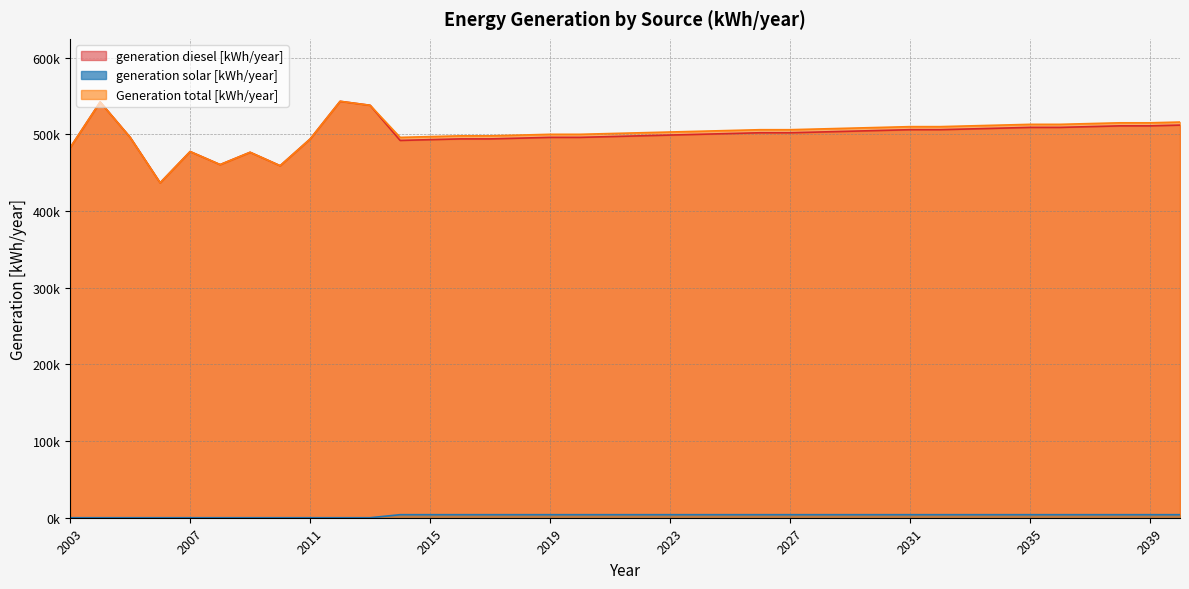

True or false: generation diesel [kWh/year] and generation solar [kWh/year] cross at least once.

False